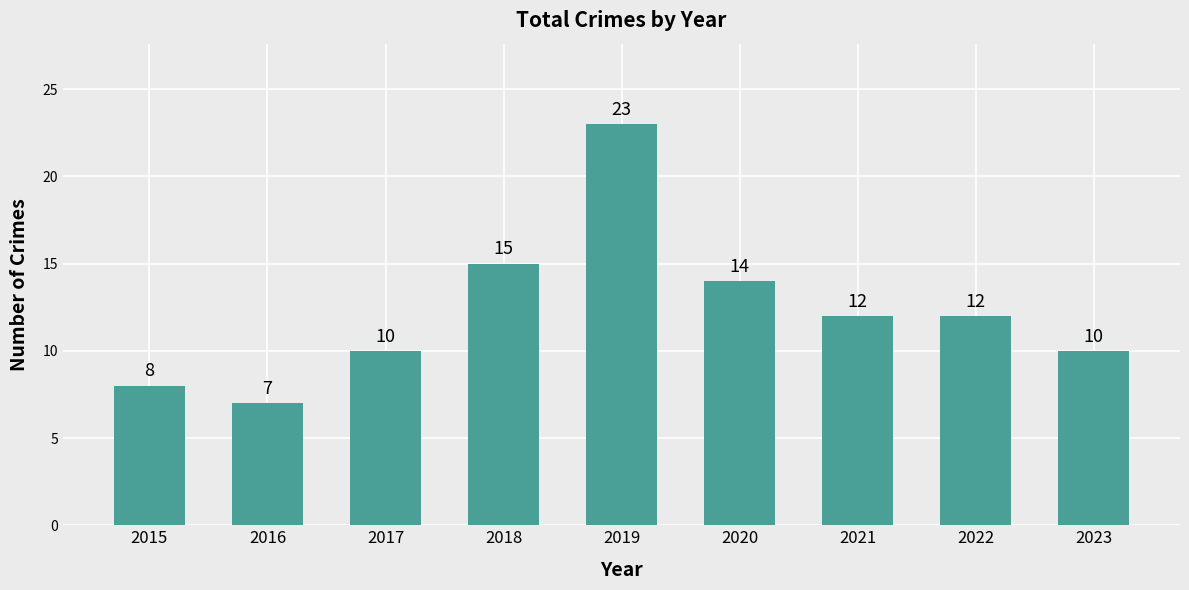

Which has a higher value, 2015 or 2017?

2017